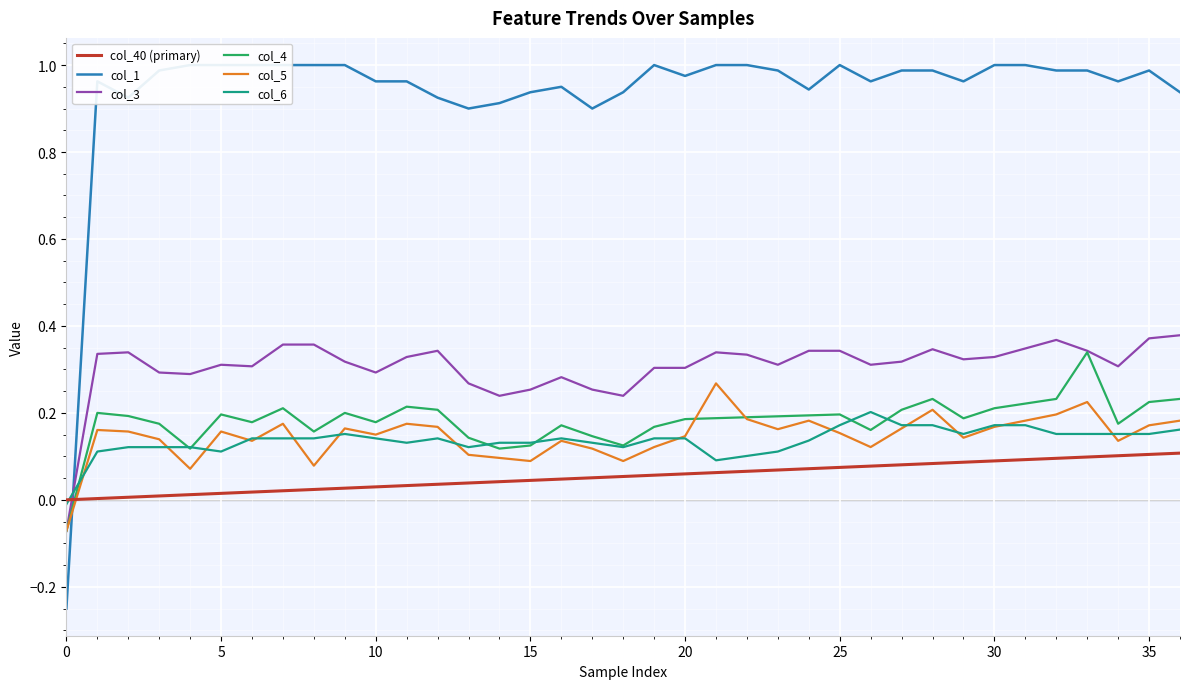

What is the value of the col_3 point at the 5th from the left?

0.3